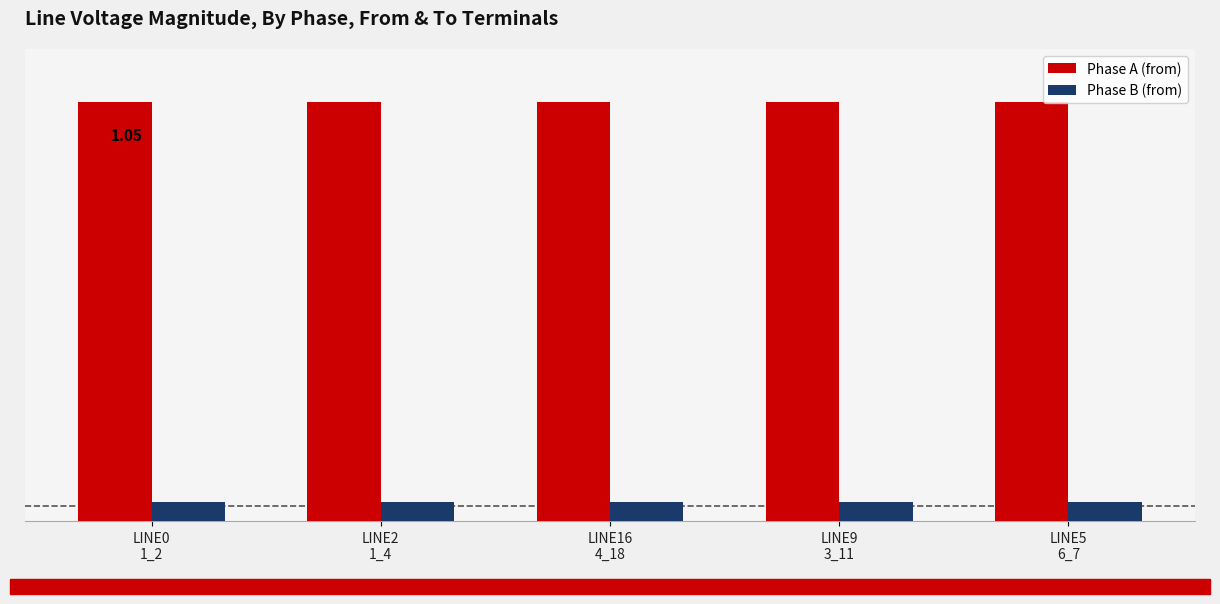

The Phase A (from) series shows 1.4 at LINE9
3_11. True or false?

False